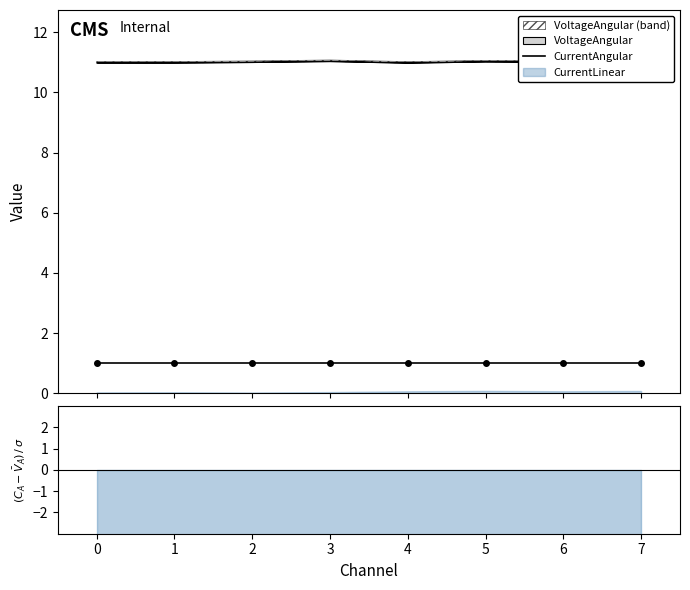

The value at 5 is 0.7. True or false?

False